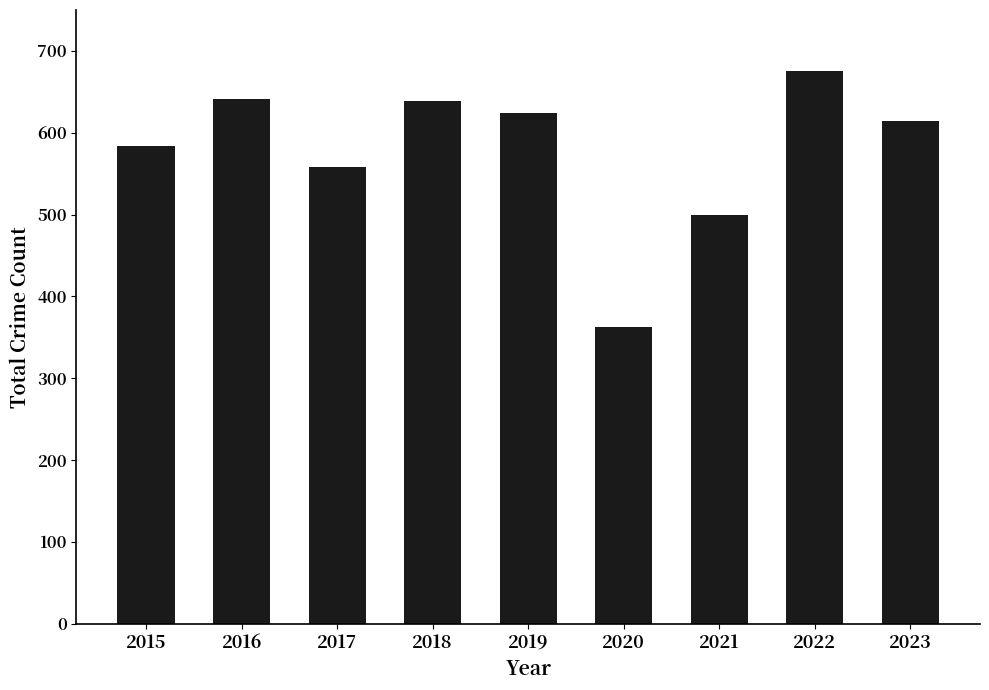

Does the chart contain any negative values?

No